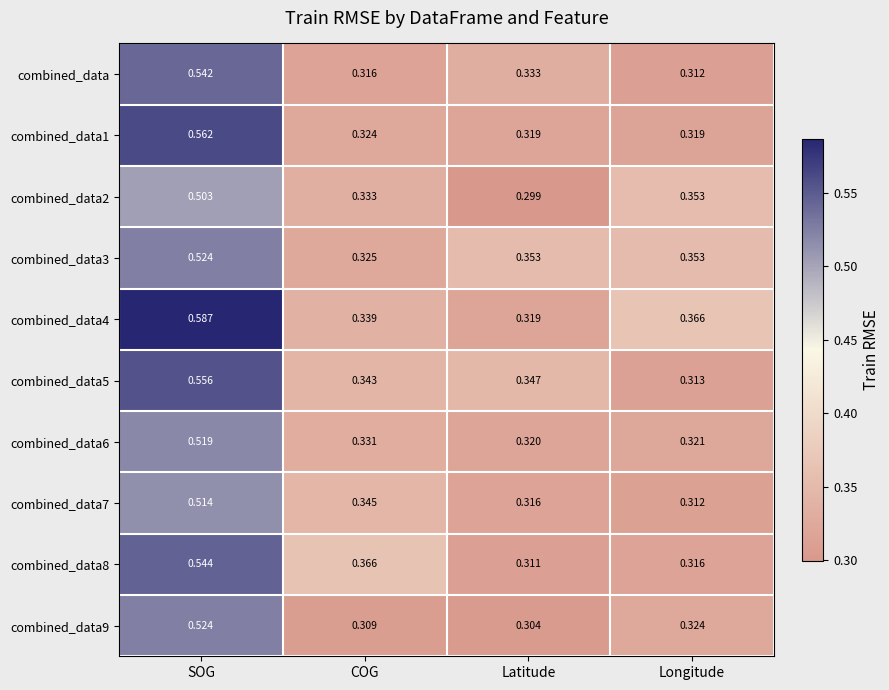

At which category does the chart reach its minimum across all series?

Latitude